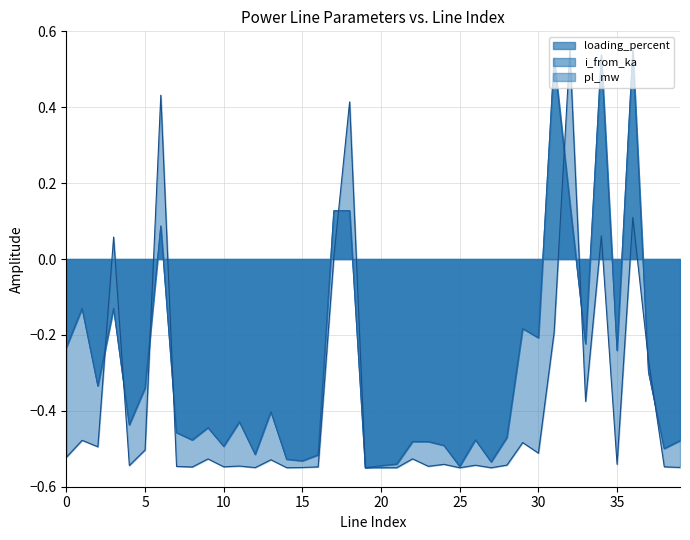

At how many categories does at least one series exceed 0?

8